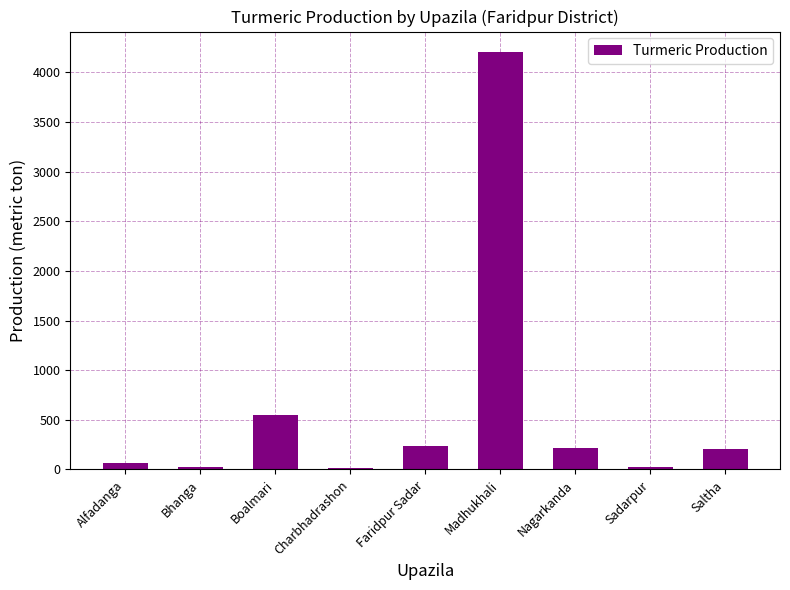

What position from the right is Bhanga?

8